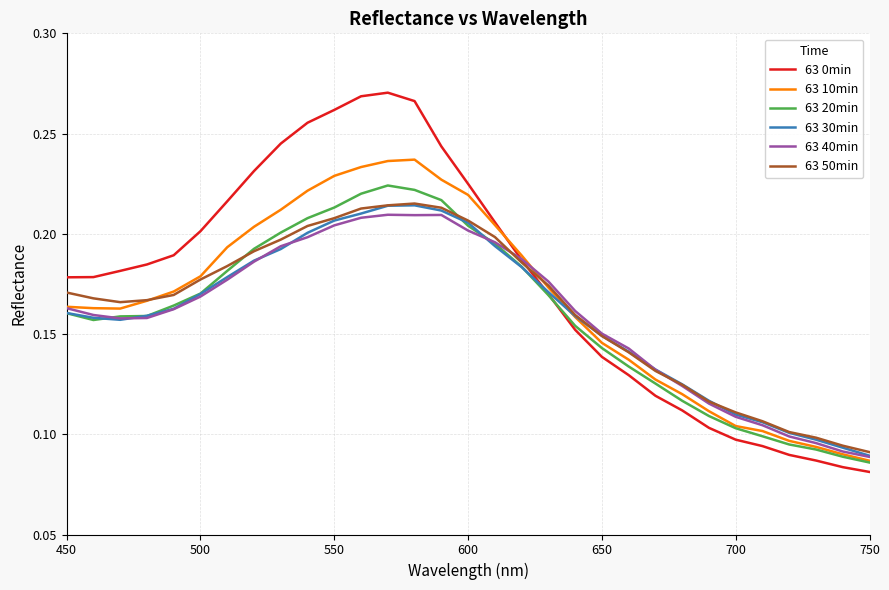

How many categories are shown in the chart?

31